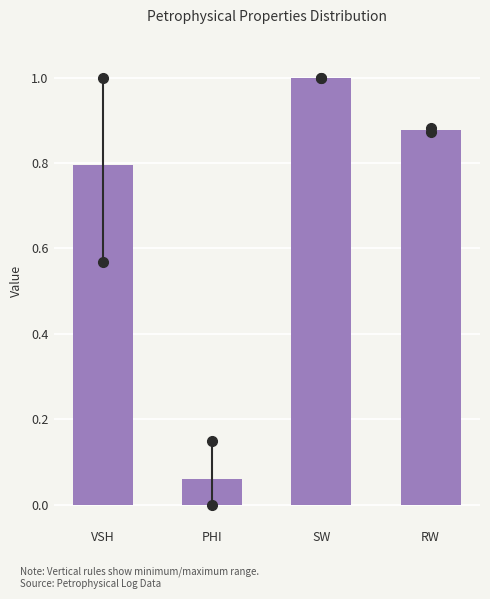

What is the greatest value displayed?

1.0